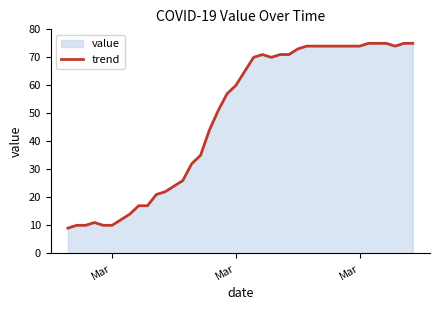

True or false: there are more than 2 points higher than both neighbors.

False